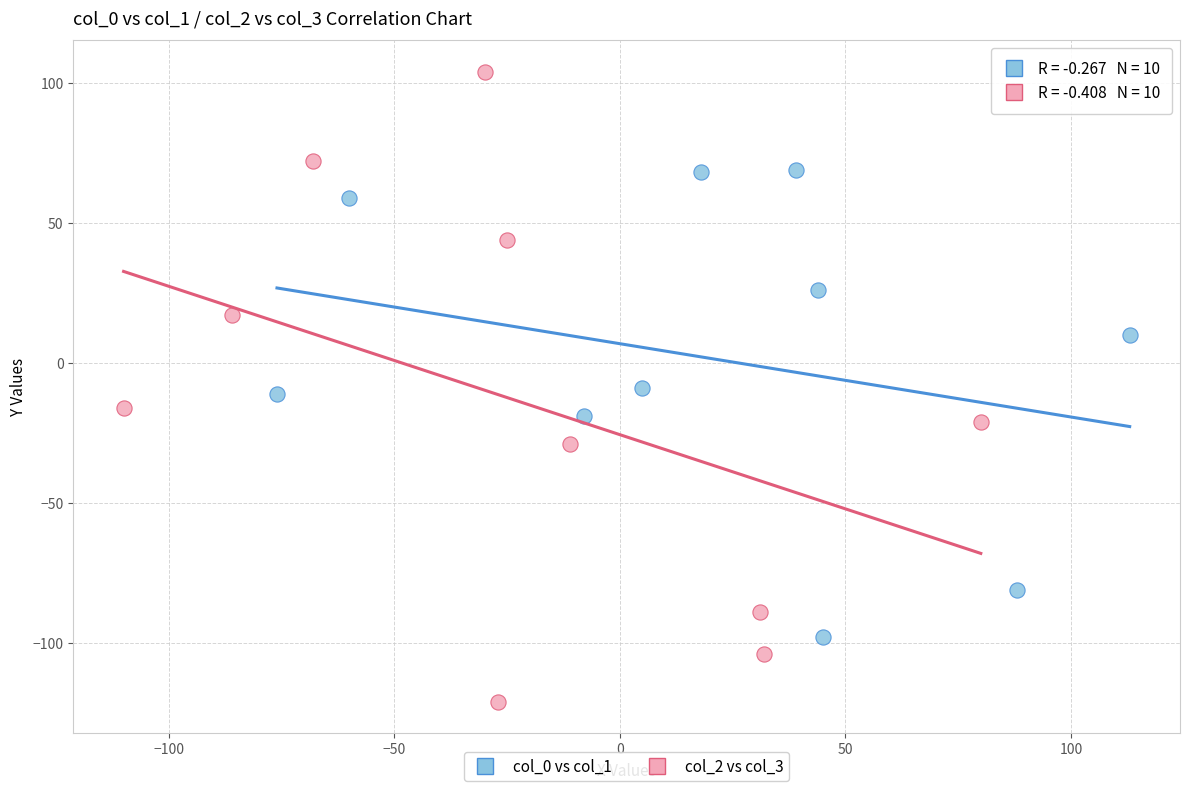

Which series contains the lowest Y value?

col_2 vs col_3